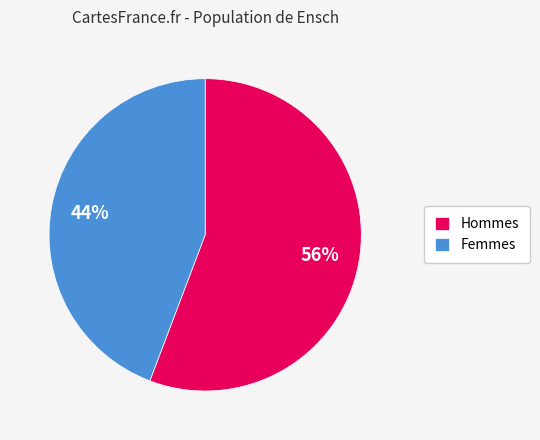

Is there a majority slice in this chart?

Yes